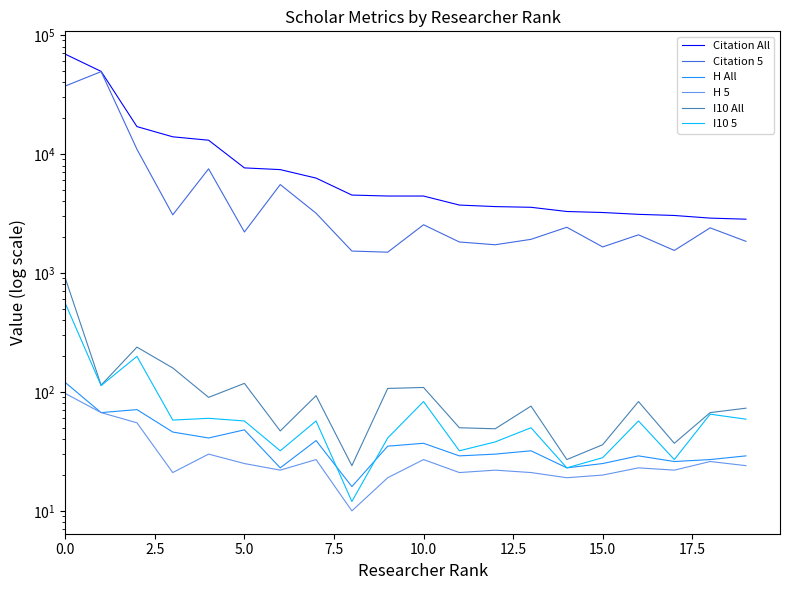

Reading left to right, list all the values displayed in this chart.

Citation All: 69038	49464	16993	13945	13056	7641	7391	6272	4516	4433	4431	3721	3613	3564	3286	3222	3110	3042	2891	2831
Citation 5: 37270	49246	10958	3080	7506	2210	5534	3179	1528	1495	2542	1821	1726	1917	2422	1655	2092	1546	2394	1844
H All: 120	67	71	46	41	48	23	39	16	35	37	29	30	32	23	25	29	26	27	29
H 5: 97	67	55	21	30	25	22	27	10	19	27	21	22	21	19	20	23	22	26	24
I10 All: 904	114	238	159	90	118	47	93	24	107	109	50	49	76	27	36	83	37	67	73
I10 5: 555	113	199	58	60	57	32	57	12	41	83	32	38	50	23	28	57	27	65	59